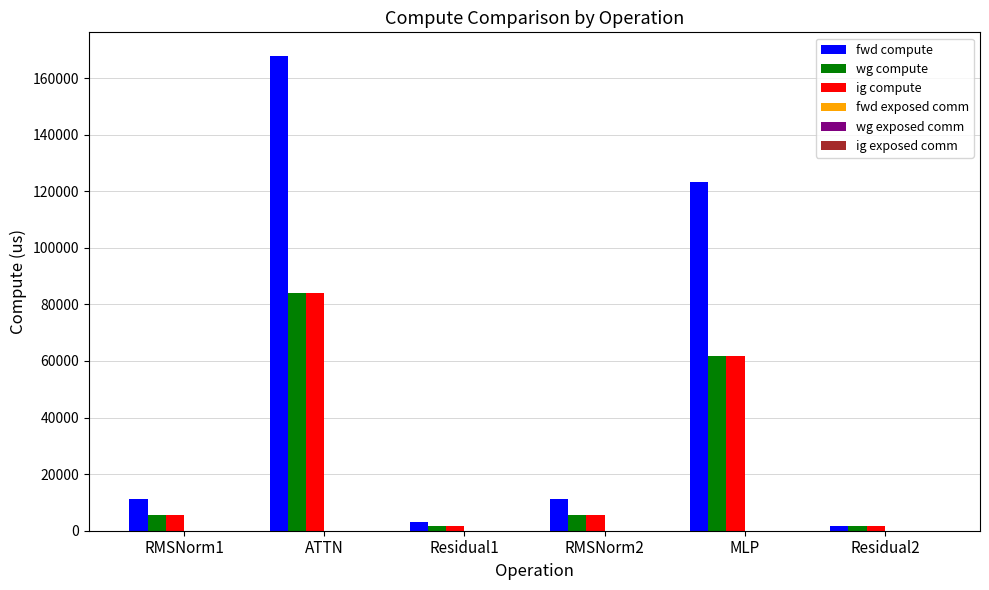

How many data points in fwd compute are above 11231?

4